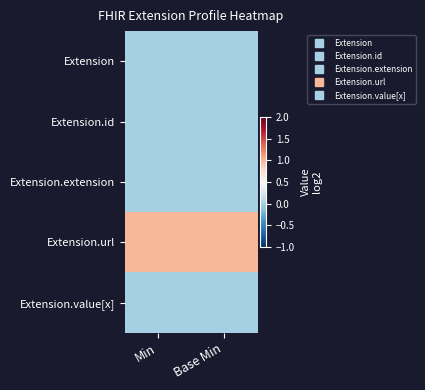

Reading left to right, extract all data points from this chart.

Extension: Min=0	Base Min=0
Extension.id: Min=0	Base Min=0
Extension.extension: Min=0	Base Min=0
Extension.url: Min=1	Base Min=1
Extension.value[x]: Min=0	Base Min=0